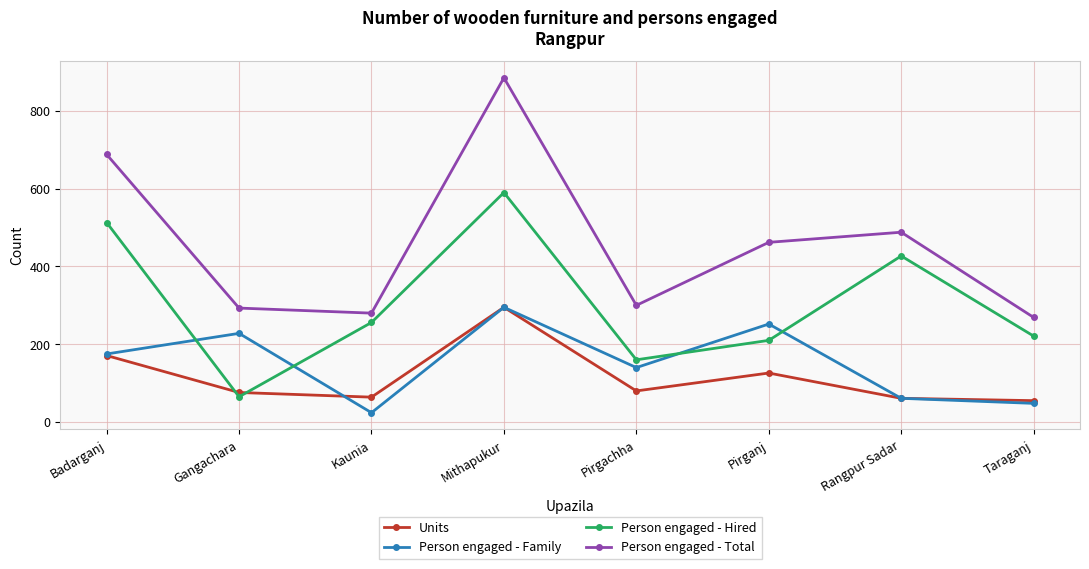

Which series has the widest spread of values?

Person engaged - Total